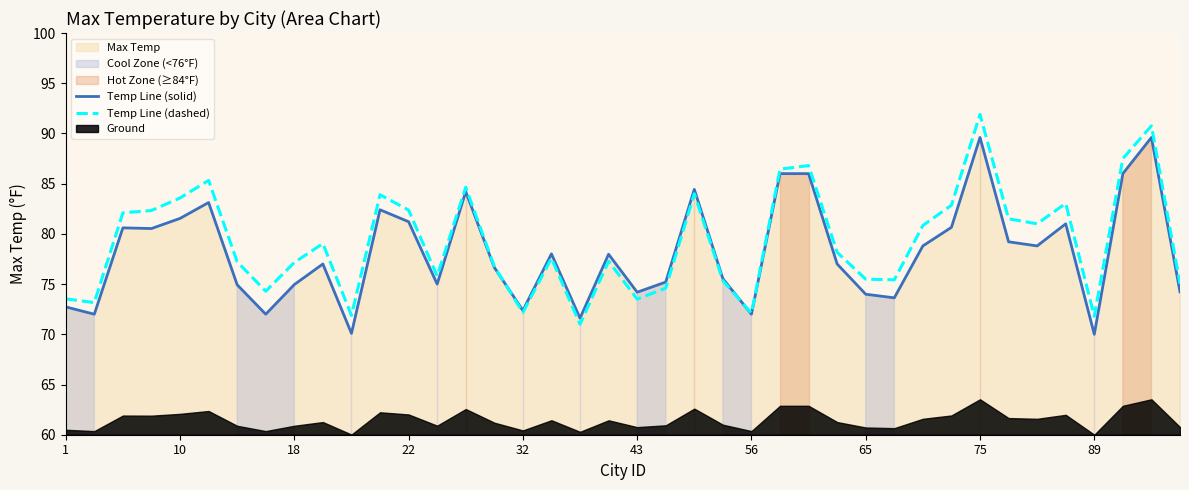

List the series in order of their peak value, lowest first.

Temp Line (solid), Temp Line (dashed)